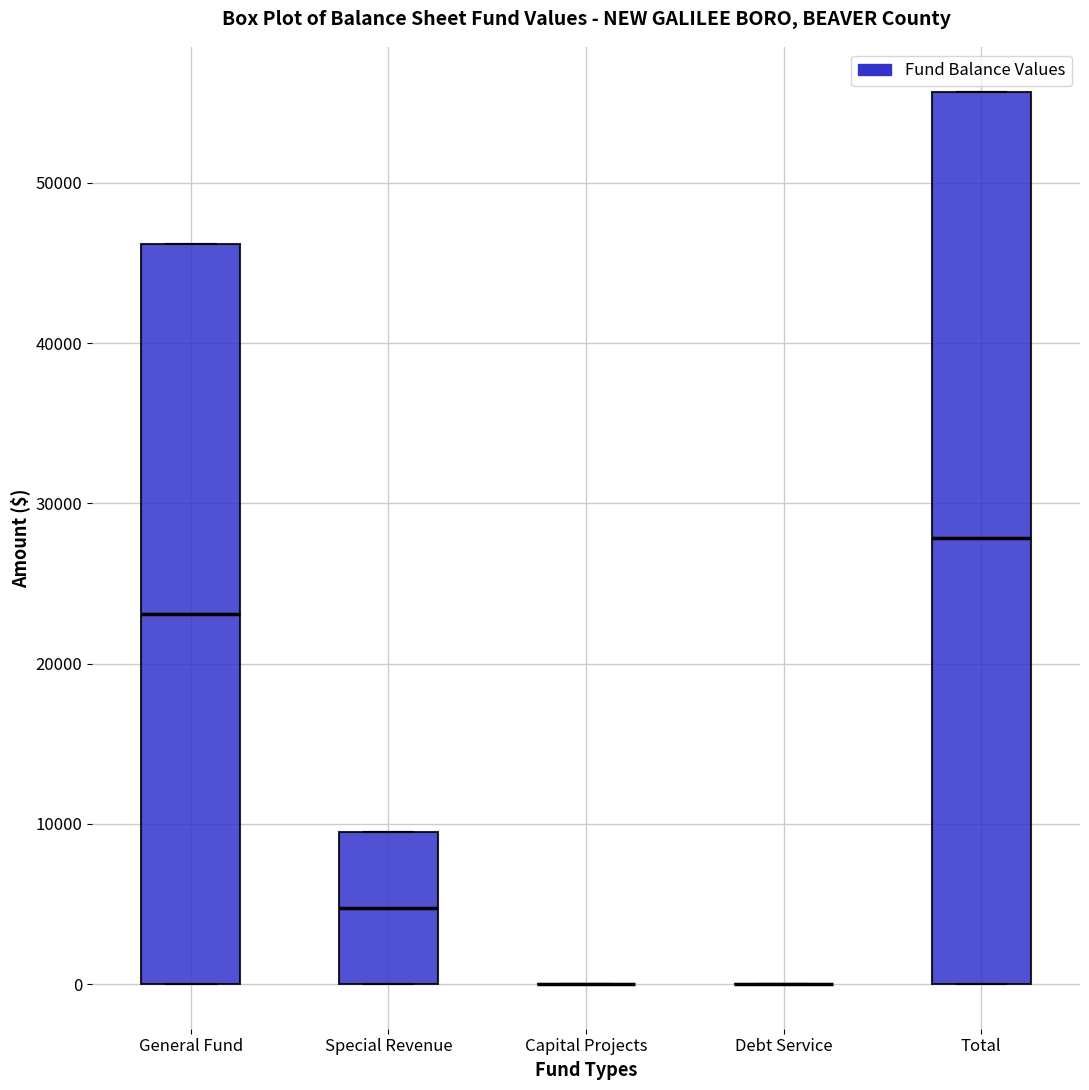

Where is the lower edge of the box for General Fund on the y-axis? The values are not printed on the chart, so give them approximately, as read against the axis.

0